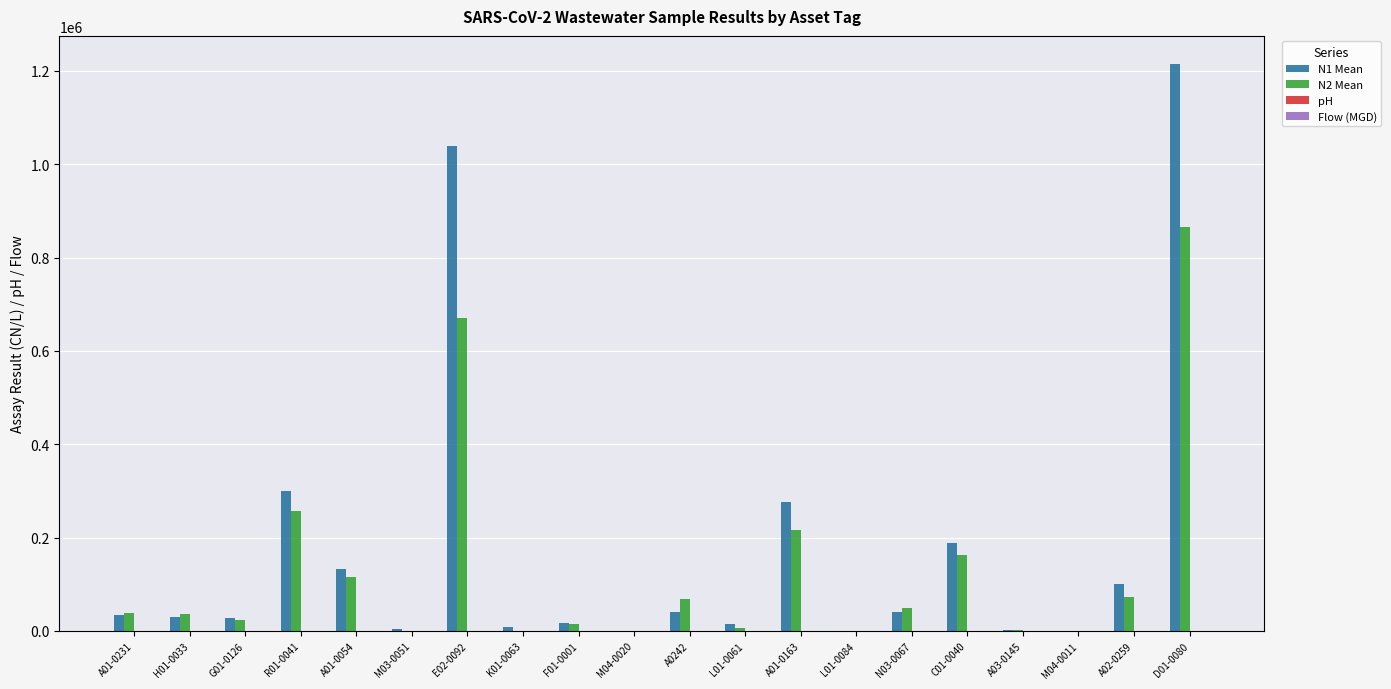

Count the number of data series in this chart.

4